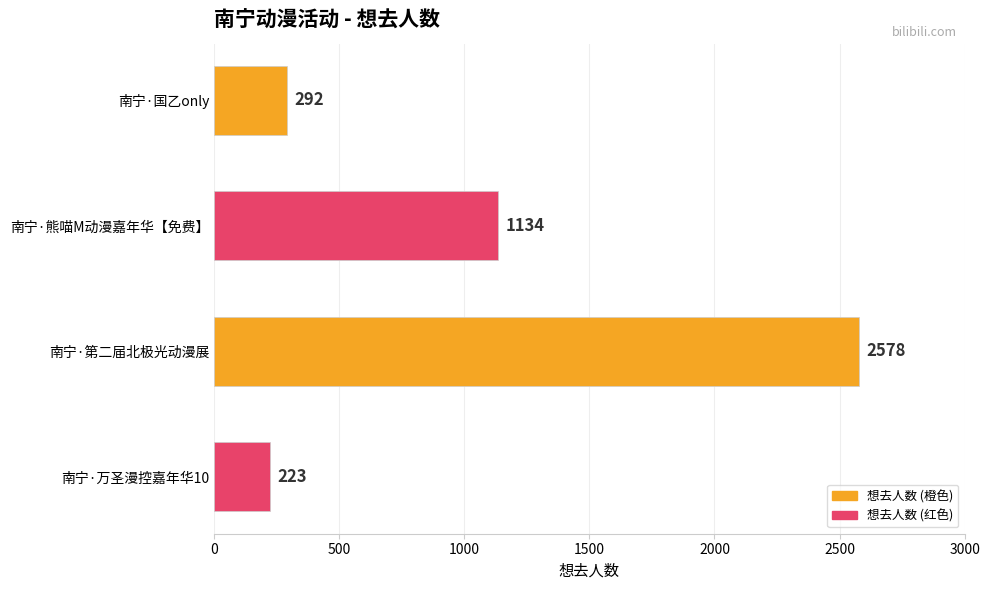

How many series are shown in this chart?

1